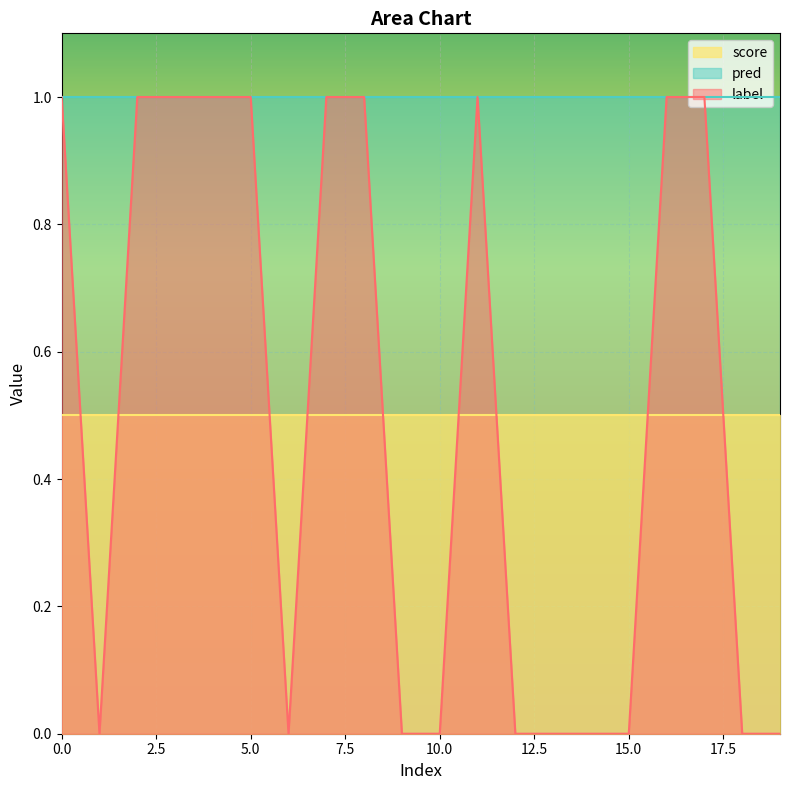

What is the spread (max minus min) of values at 4?

0.5